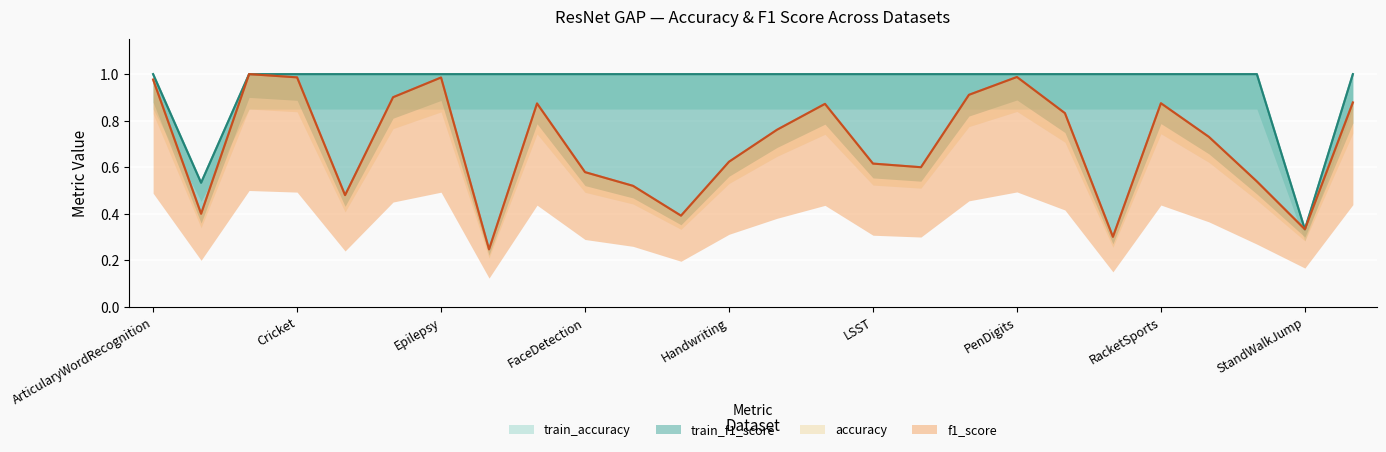

The value of f1_score at DuckDuckGeese is 0.5. True or false?

True